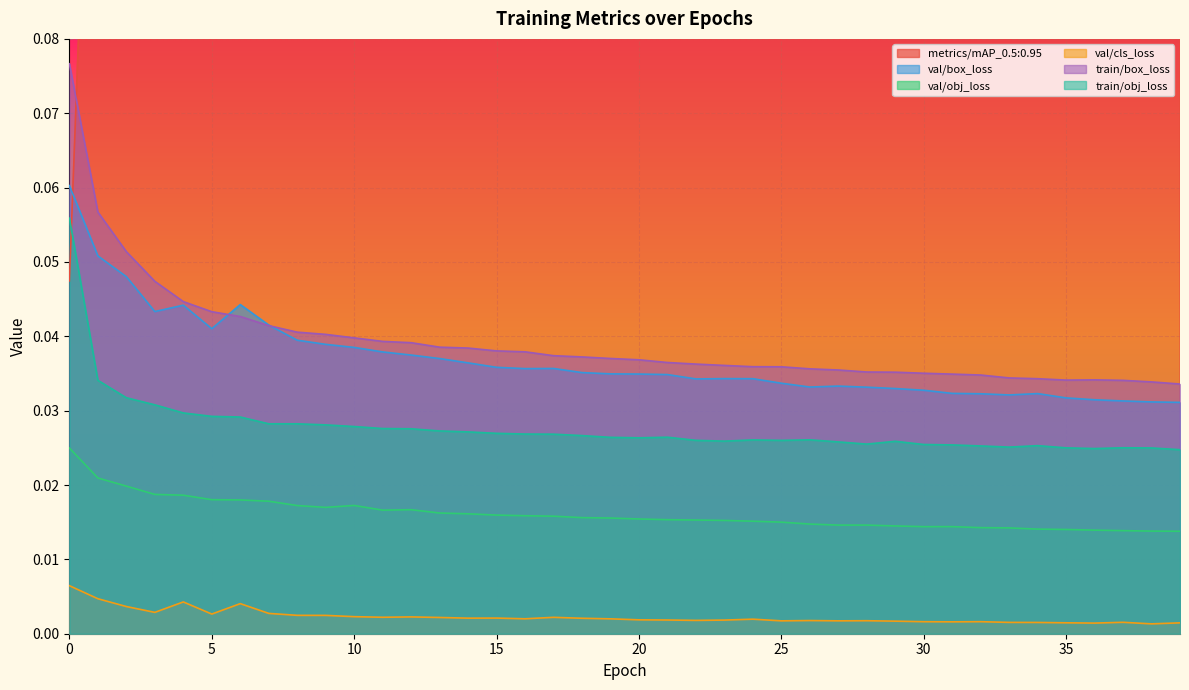

What is the difference between the metrics/mAP_0.5:0.95 values at 28 and 5?

0.2